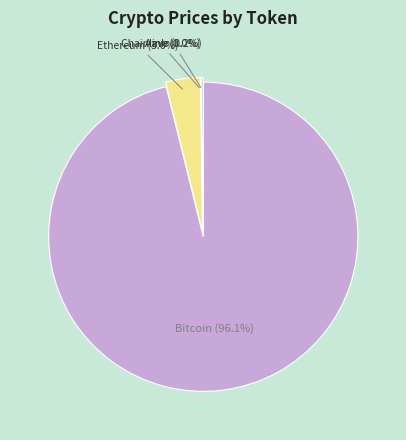

Does any single category account for the majority?

Yes